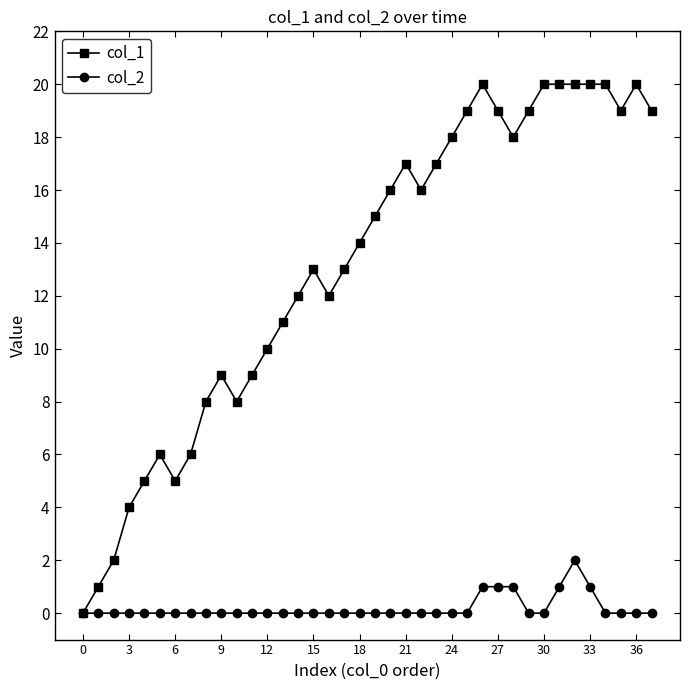

True or false: col_1 has more than 0 points higher than both neighbors.

True